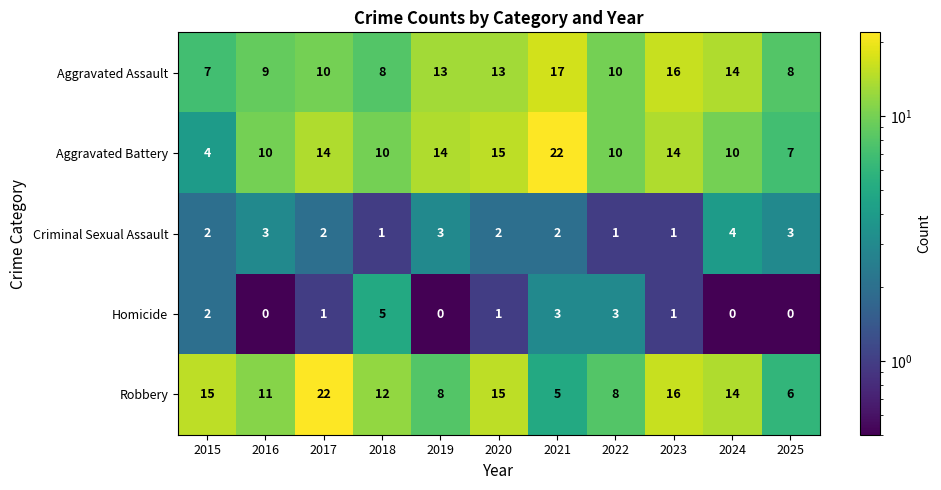

Rank the series at 2025 from lowest to highest value.

Homicide, Criminal Sexual Assault, Robbery, Aggravated Battery, Aggravated Assault